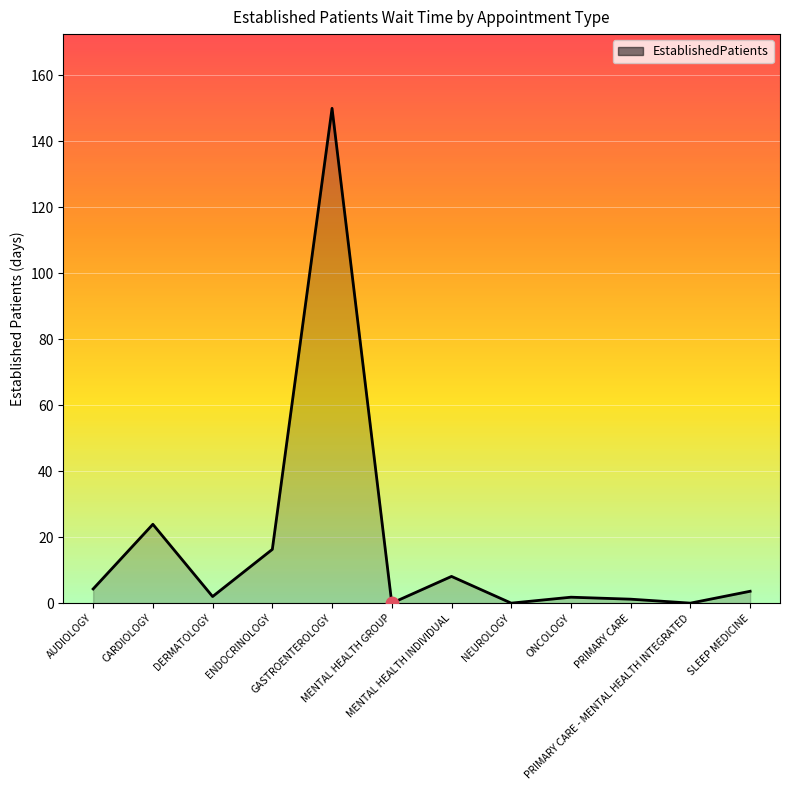

Which has a higher value, PRIMARY CARE - MENTAL HEALTH INTEGRATED or AUDIOLOGY?

AUDIOLOGY